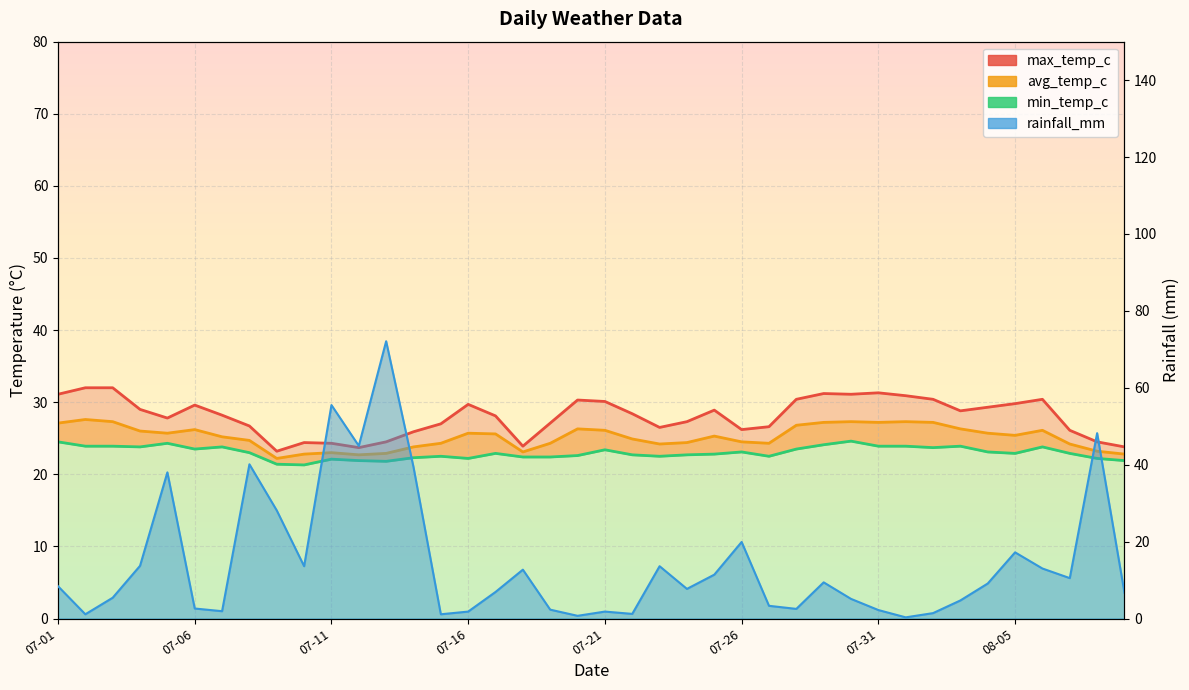

True or false: max_temp_c and min_temp_c cross at least once.

False